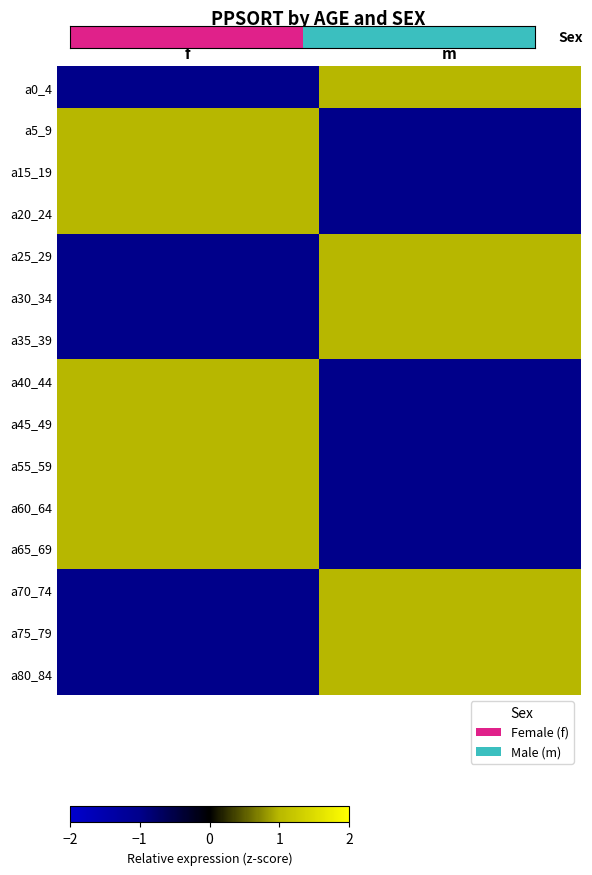

What is the maximum value for a25_29?

1.0